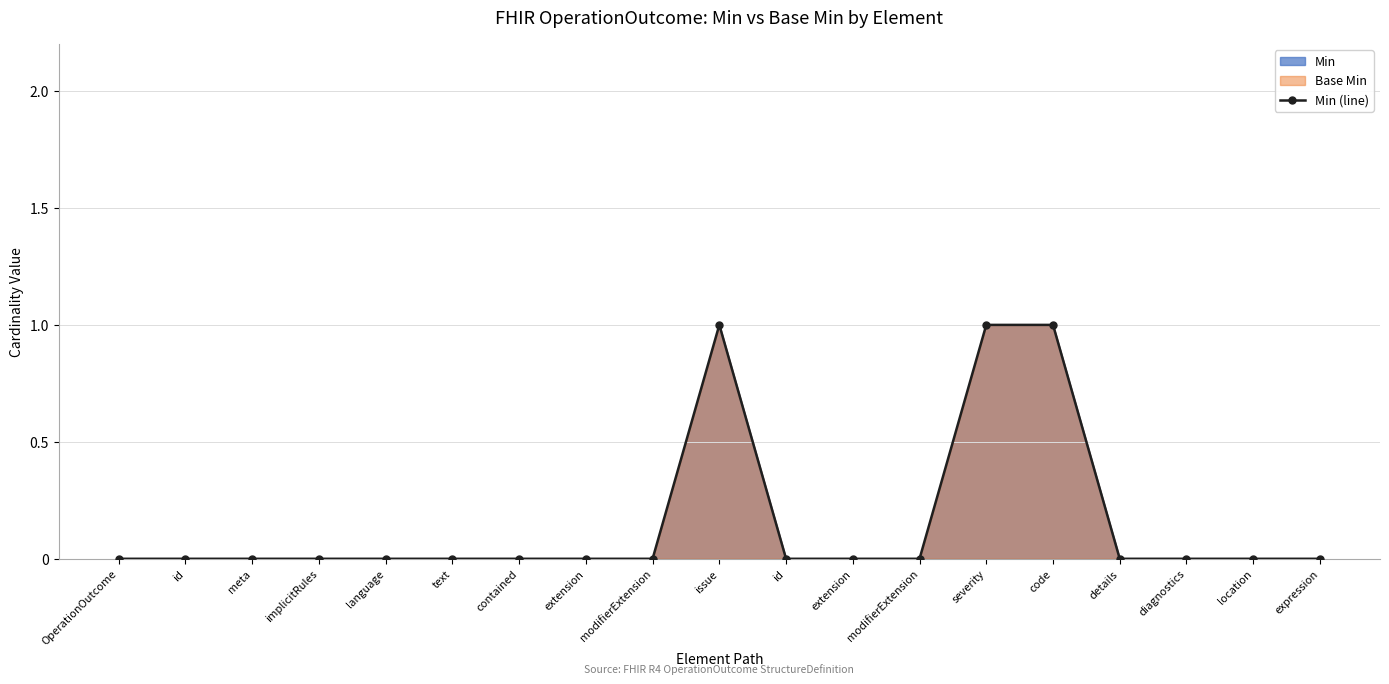

Reading left to right, extract all data points from this chart.

OperationOutcome=0	id=0	meta=0	implicitRules=0	language=0	text=0	contained=0	extension=0	modifierExtension=0	issue=1	id=0	extension=0	modifierExtension=0	severity=1	code=1	details=0	diagnostics=0	location=0	expression=0